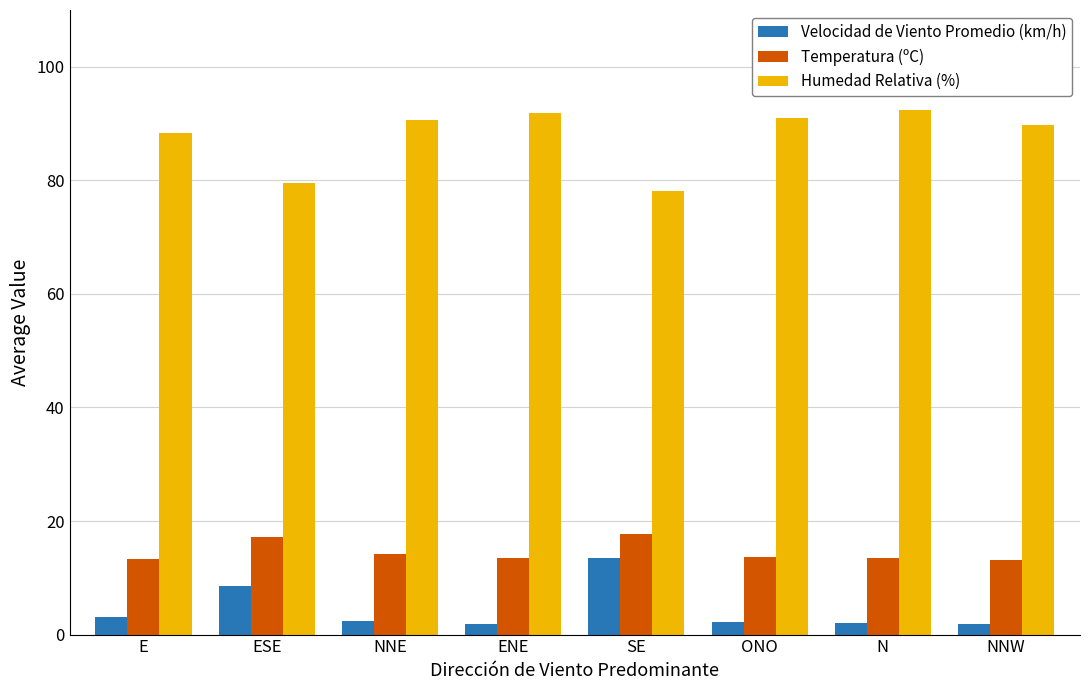

How many groups of bars are there?

8